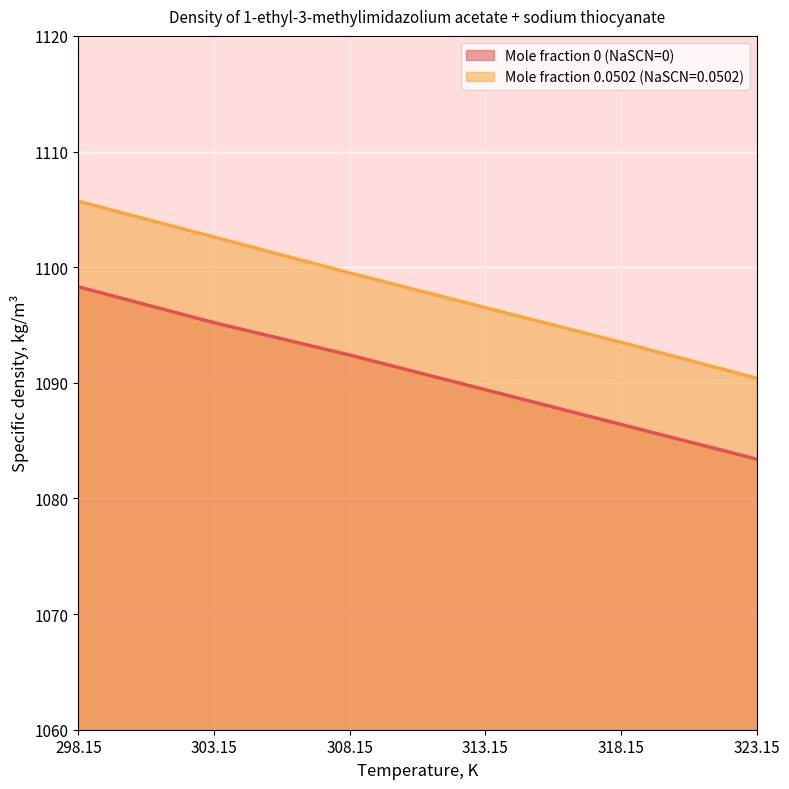

Which label corresponds to the smallest value in the chart?

323.15